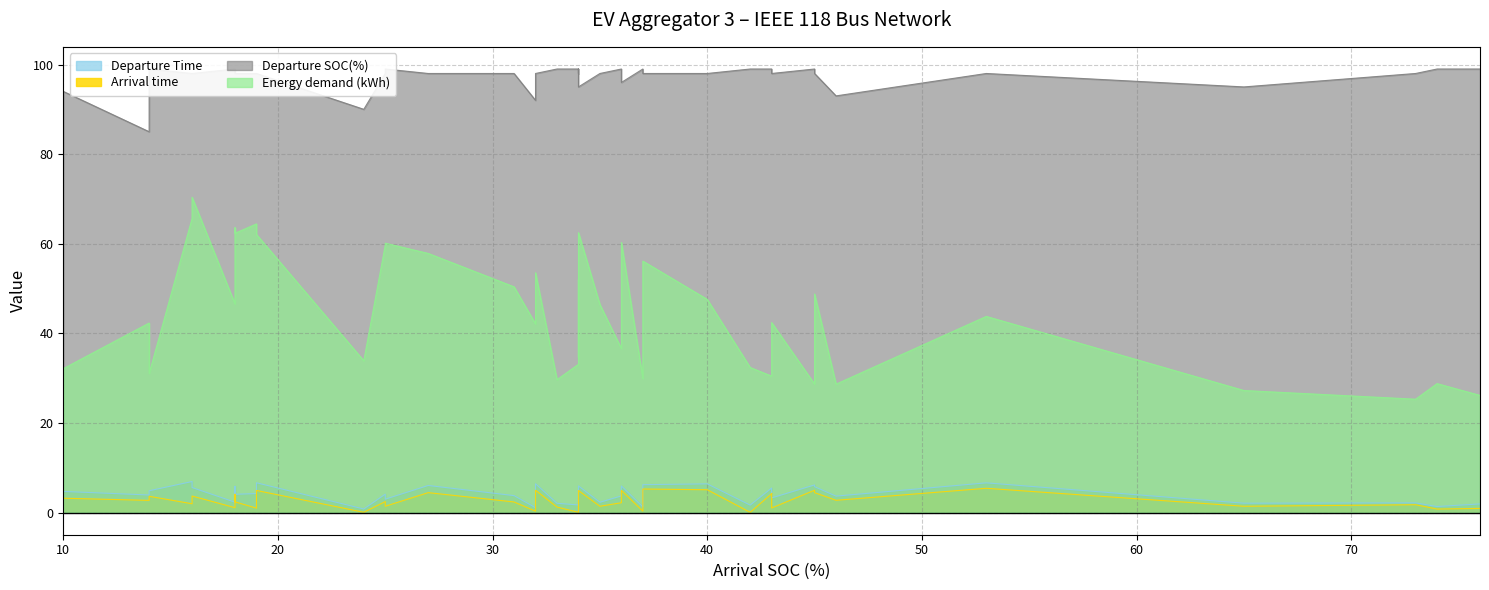

What is the sum of all Departure Time values?

162.4